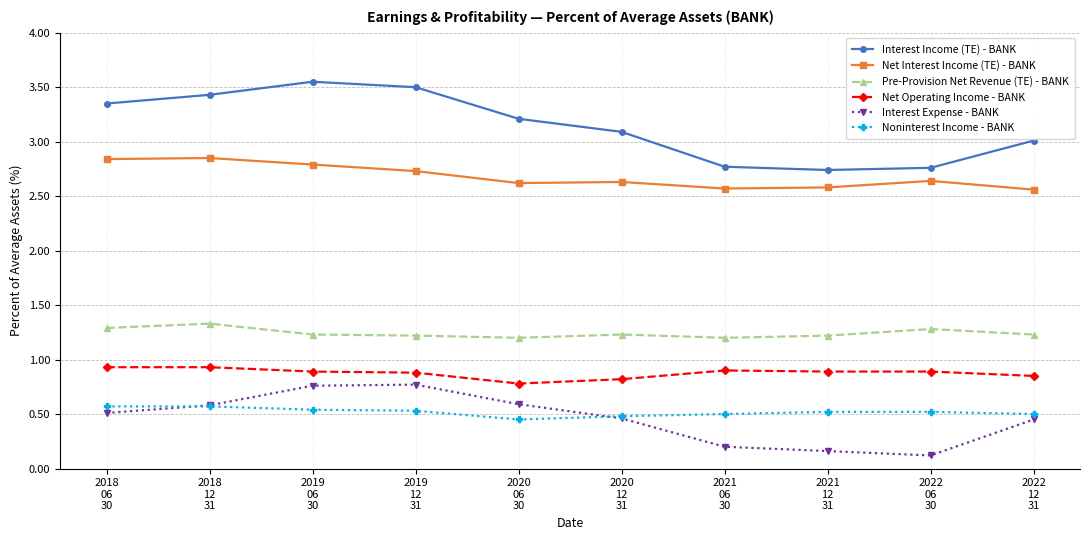

What is the value of the Pre-Provision Net Revenue (TE) - BANK point at the 4th from the left?

1.2